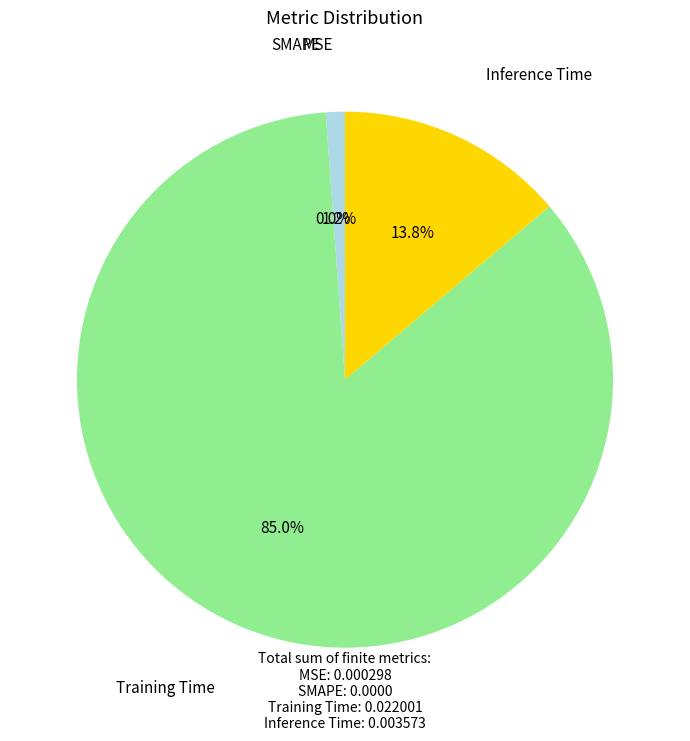

Which category accounts for the majority?

Training Time